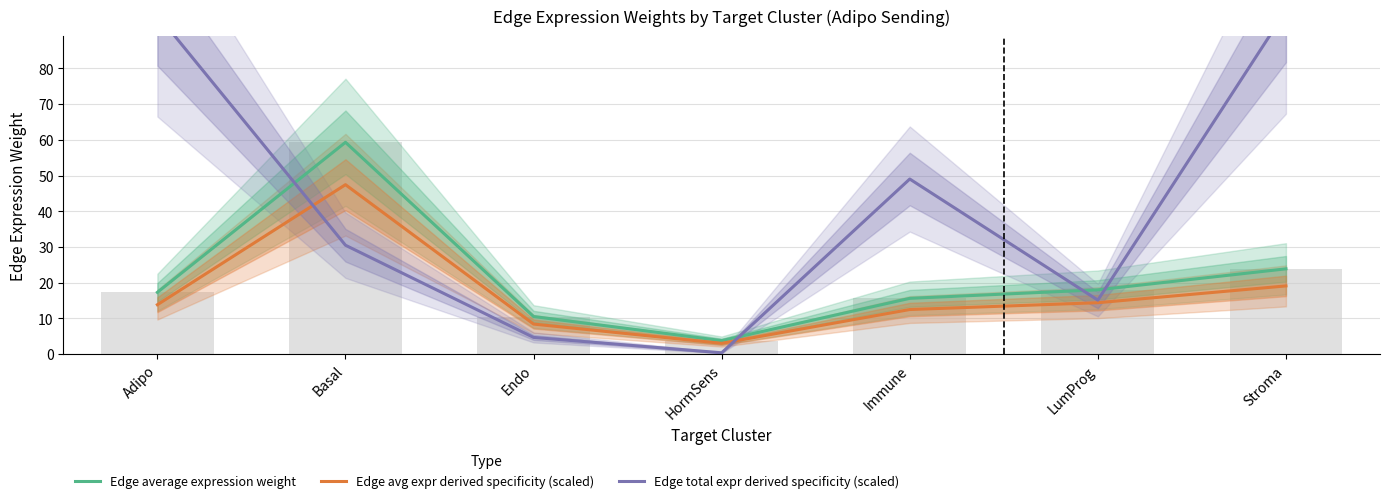

Reading left to right, transcribe all the data shown in this chart.

Edge average expression weight: Adipo=17.3	Basal=59.3	Endo=10.6	HormSens=3.8	Immune=15.6	LumProg=18.0	Stroma=23.9
Edge avg expr derived specificity (scaled): Adipo=13.9	Basal=47.4	Endo=8.4	HormSens=3.0	Immune=12.5	LumProg=14.4	Stroma=19.1
Edge total expr derived specificity (scaled): Adipo=95.0	Basal=30.5	Endo=4.7	HormSens=0.4	Immune=49.0	LumProg=15.1	Stroma=96.1